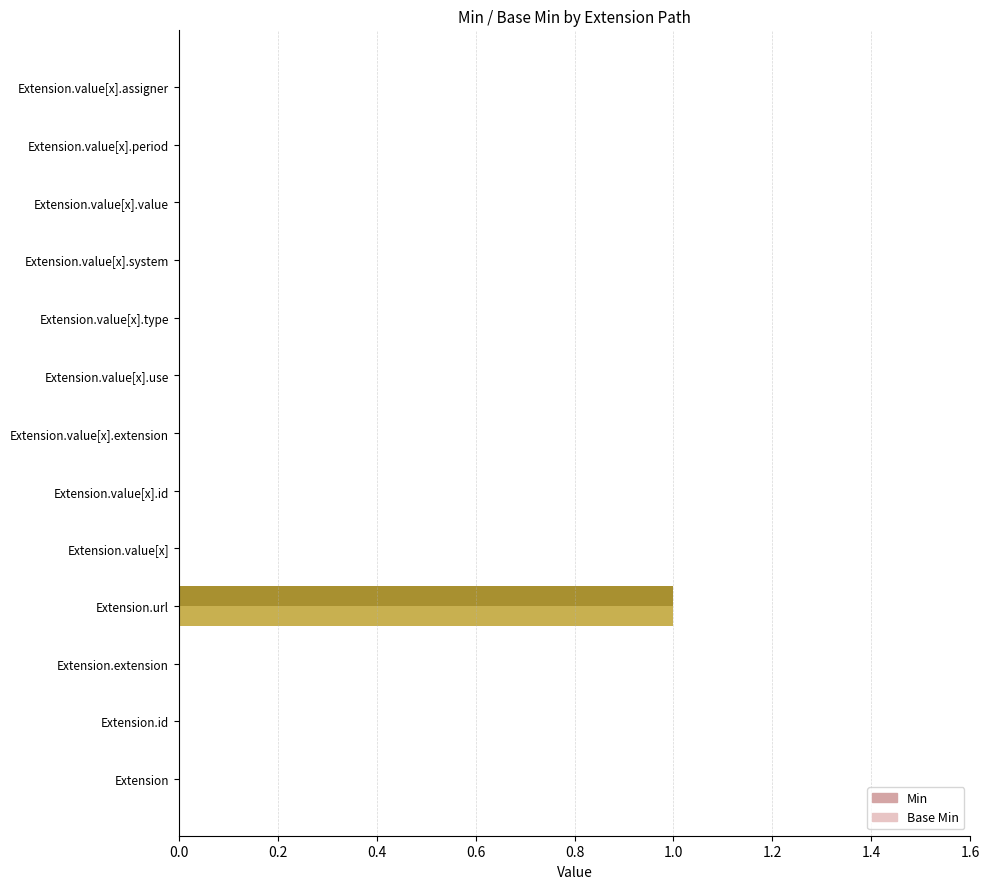

Which label corresponds to the largest value in the chart?

Extension.url